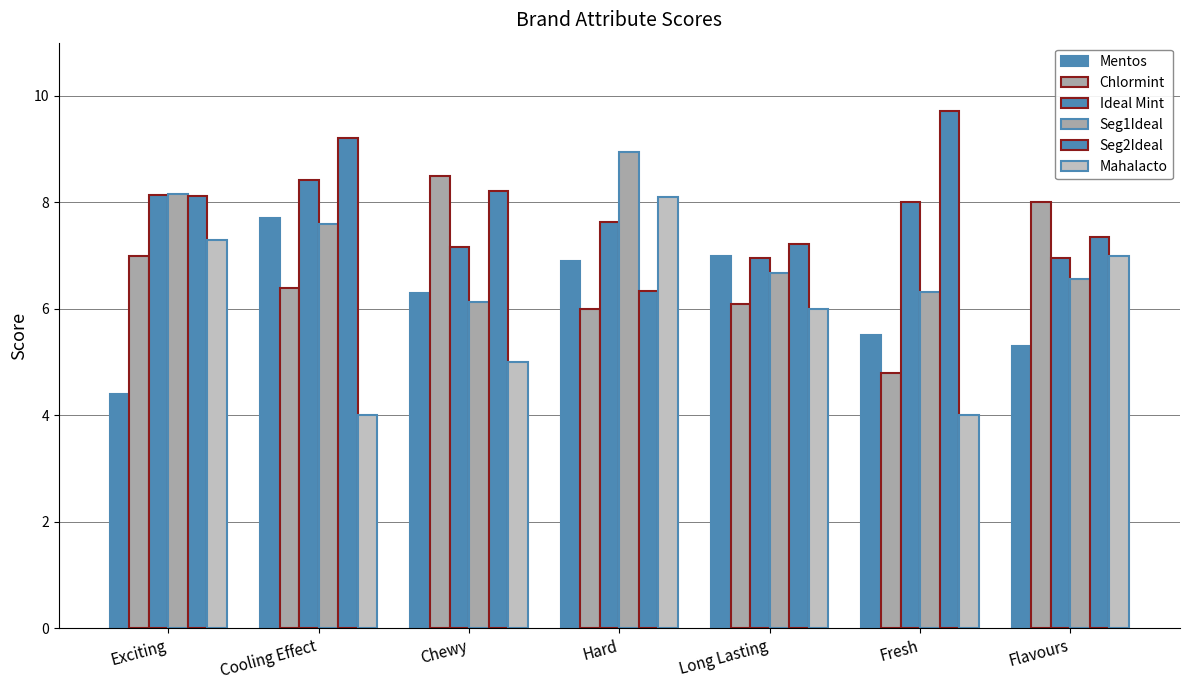

What is the approximate value of Mentos at Hard?

6.9